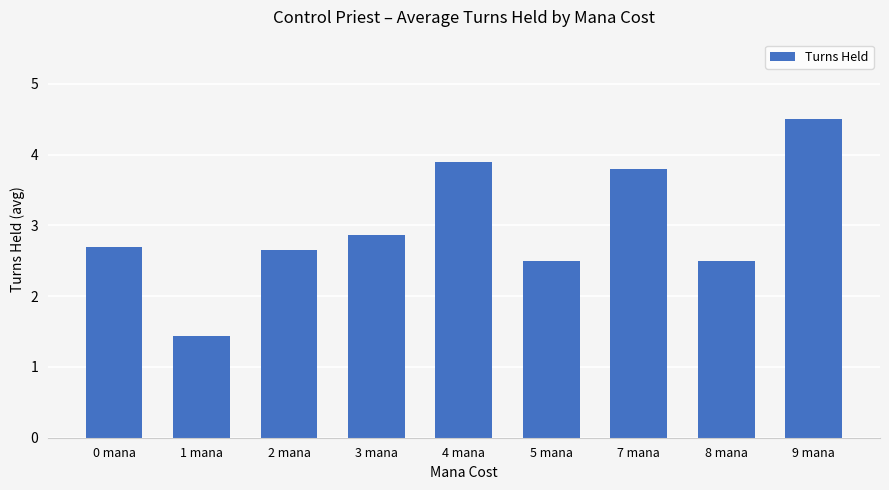

What is the greatest value displayed?

4.5